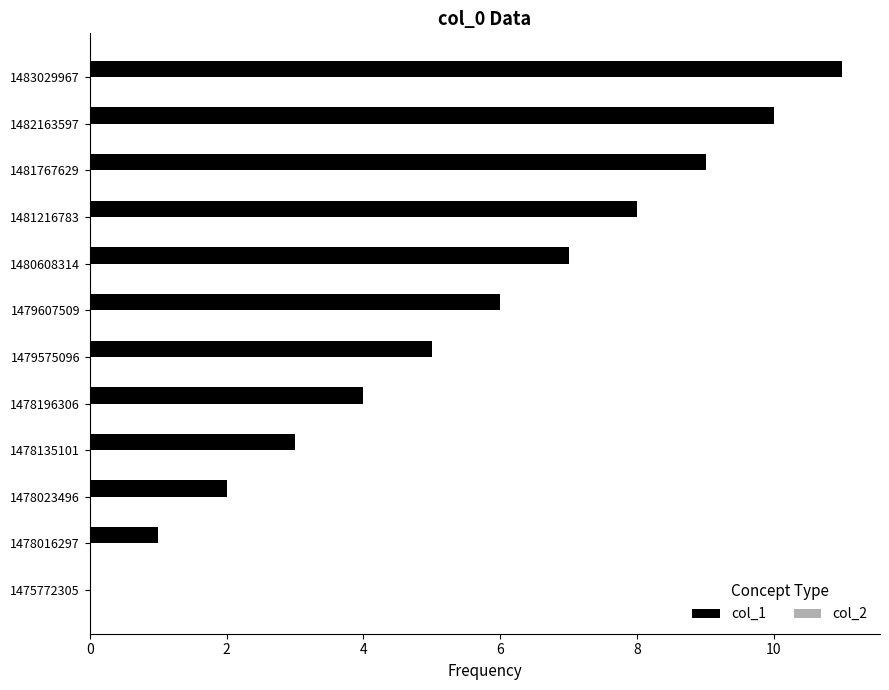

Approximately how many times larger is the value at 1478023496 compared to 1478196306?

0.5